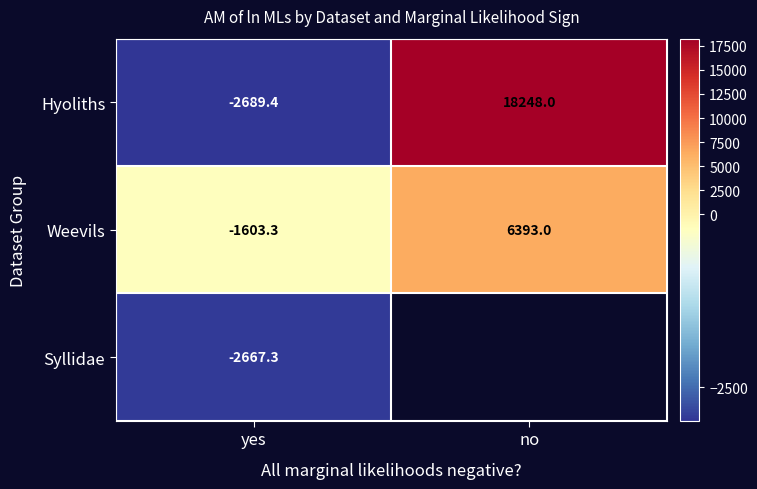

What is the difference between the Hyoliths values at no and yes?

20937.4